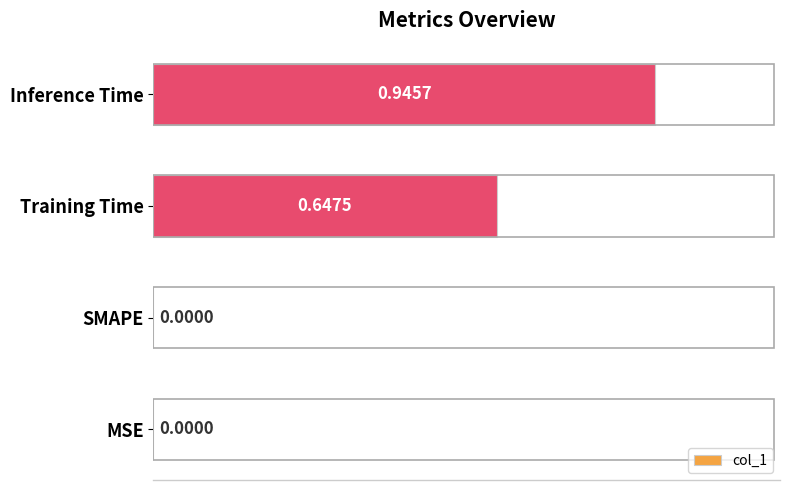

Which category has the highest value across all series?

Inference Time